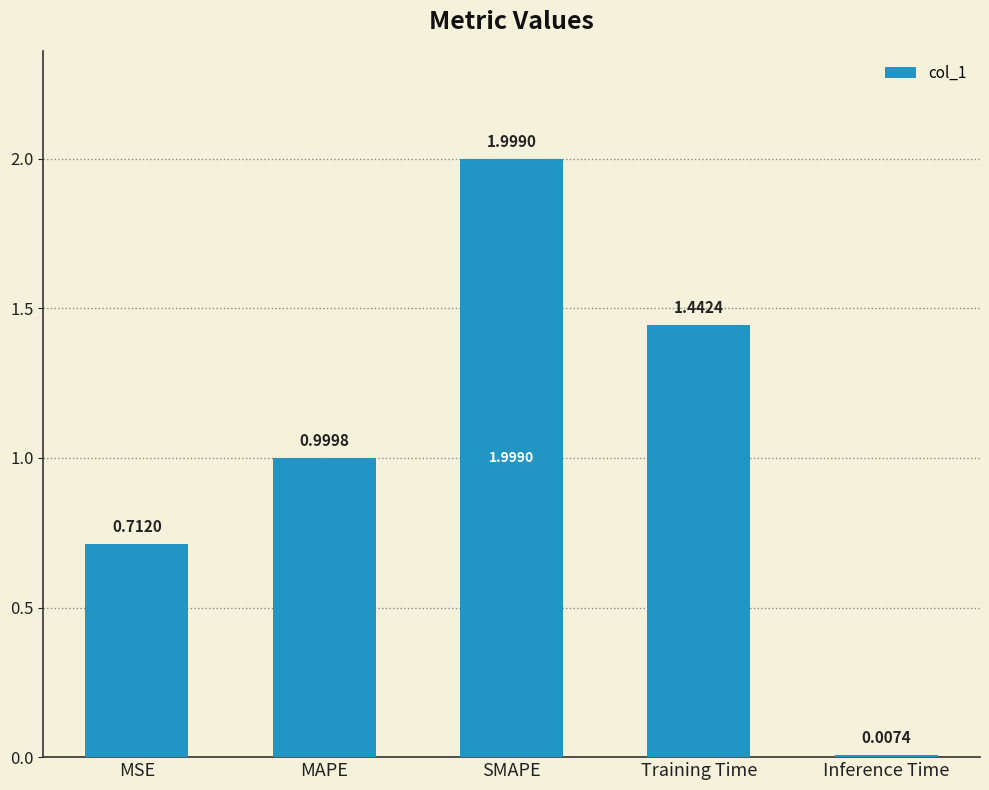

What is the label of the 3rd bar from the left?

SMAPE